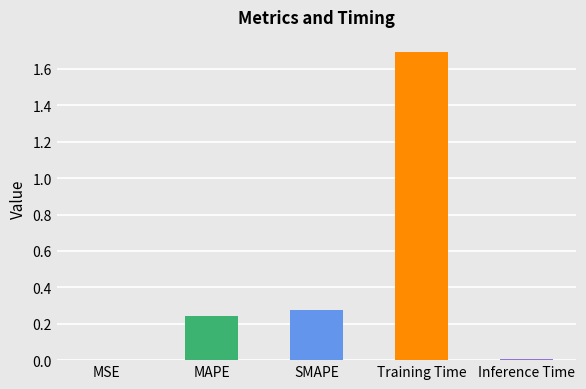

Which has a higher value, MSE or MAPE?

MAPE